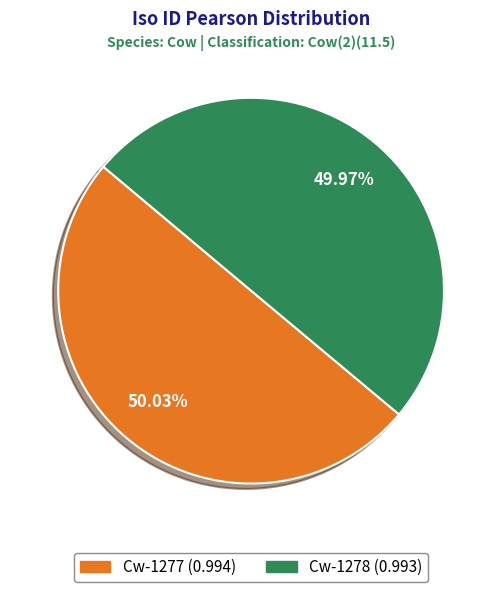

What percentage is NOT represented by Cw-1278?

50.0%